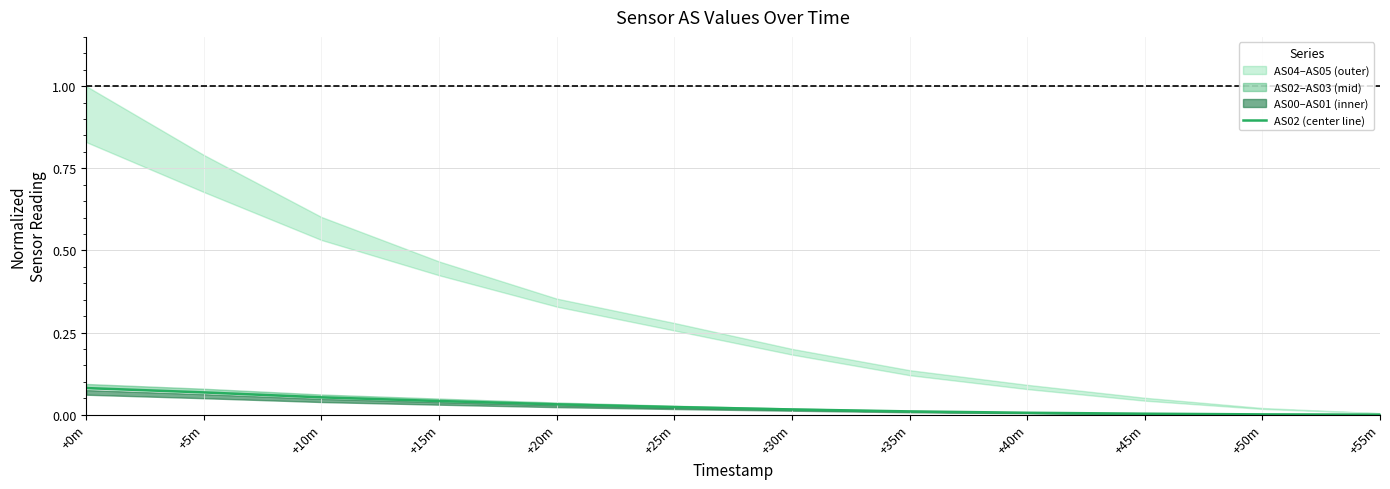

Is it true that the value at +20m is 0.0?

True